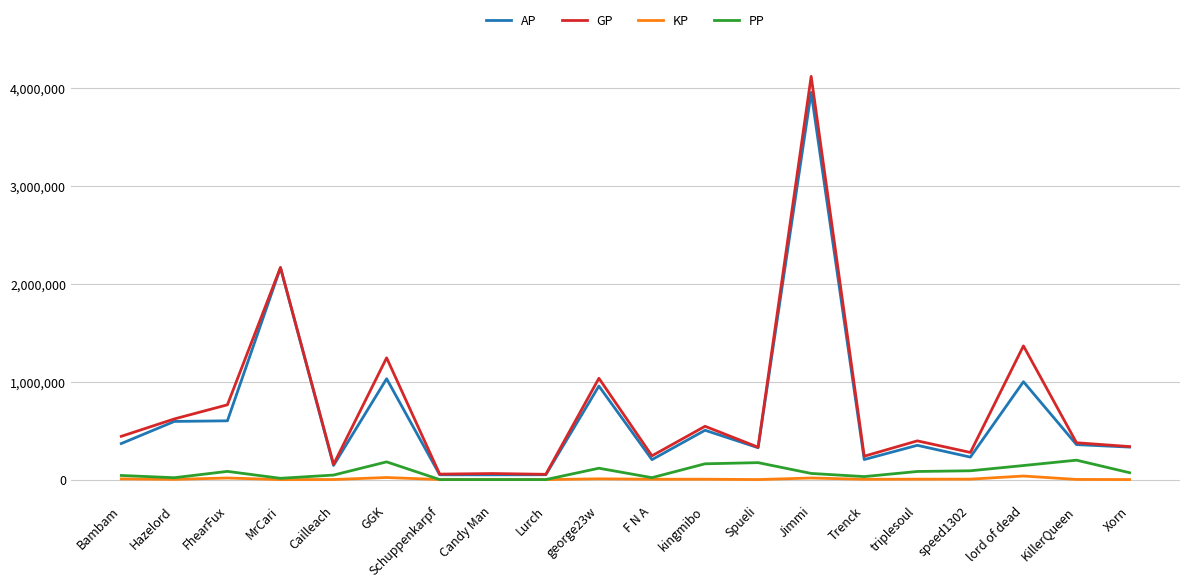

In KP, how many points are higher than both neighbors (excluding endpoints)?

7